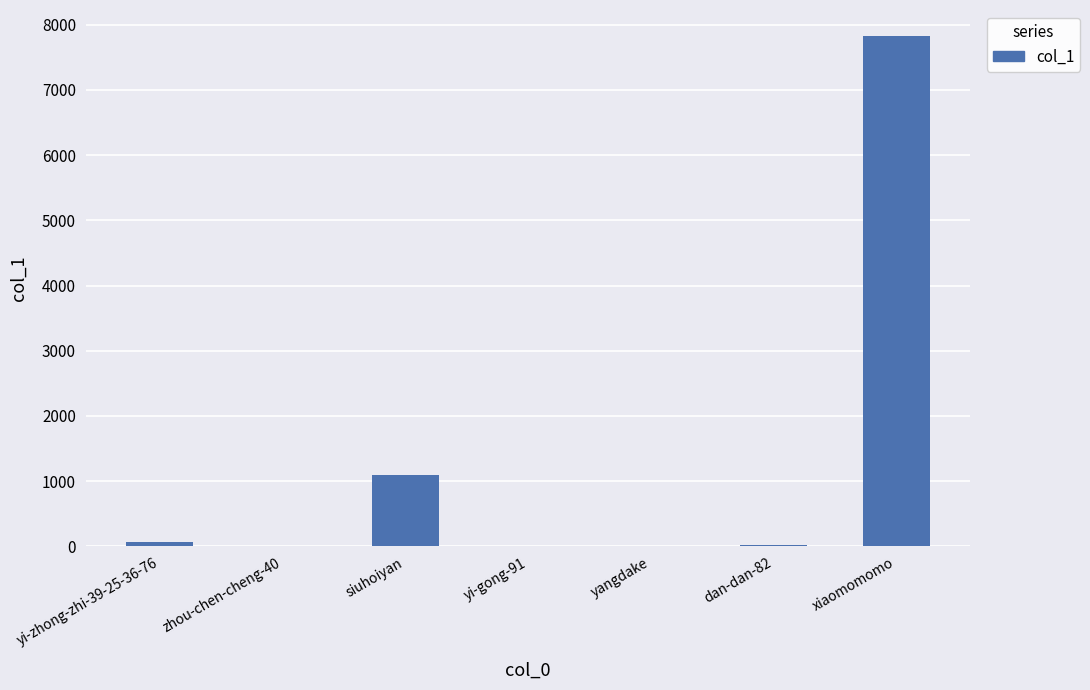

Count the number of categories in the chart.

7